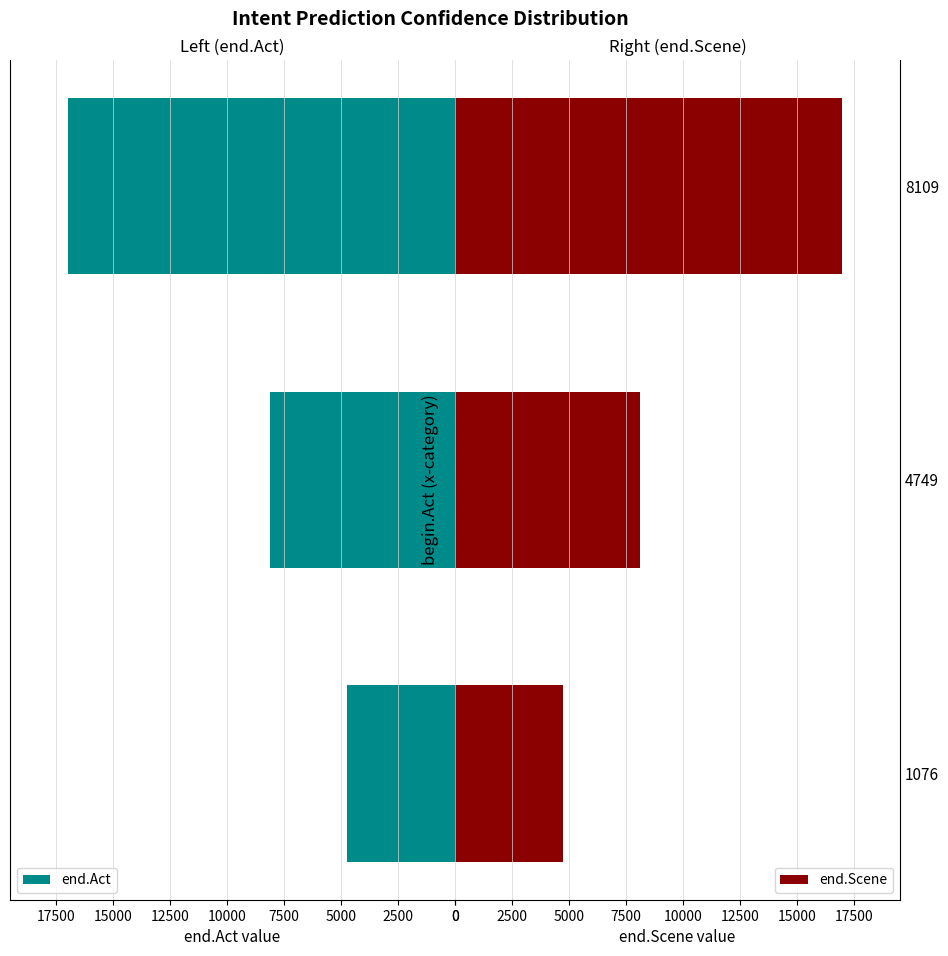

What is the sum of all end.Act values?

29814